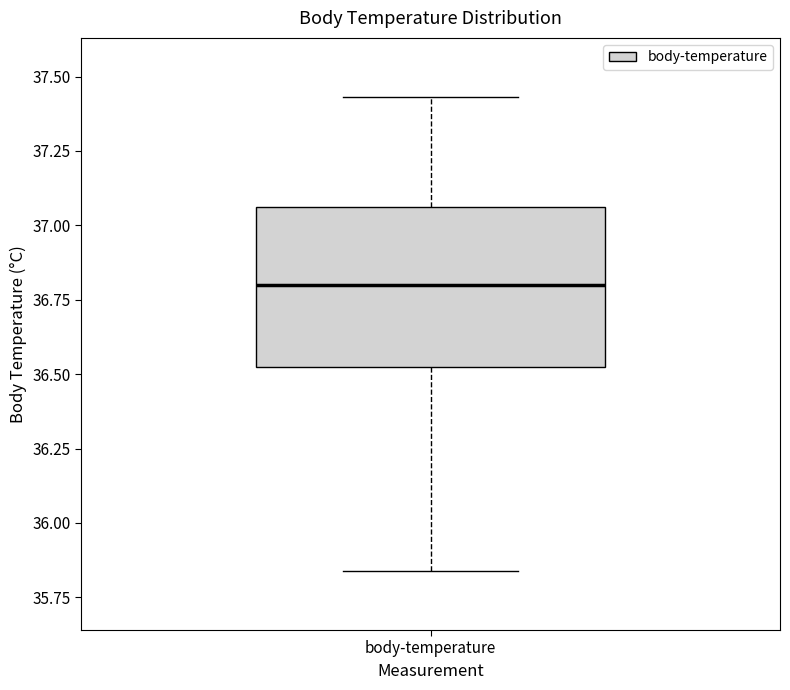

Where is the upper edge of the box for body-temperature on the y-axis? The values are not printed on the chart, so give them approximately, as read against the axis.

37.05